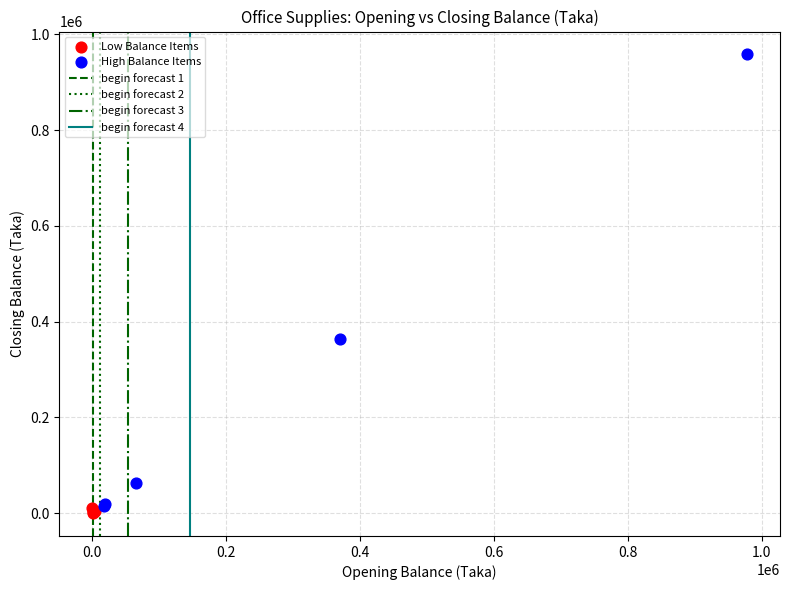

Which series has the widest spread of Y values?

High Balance Items